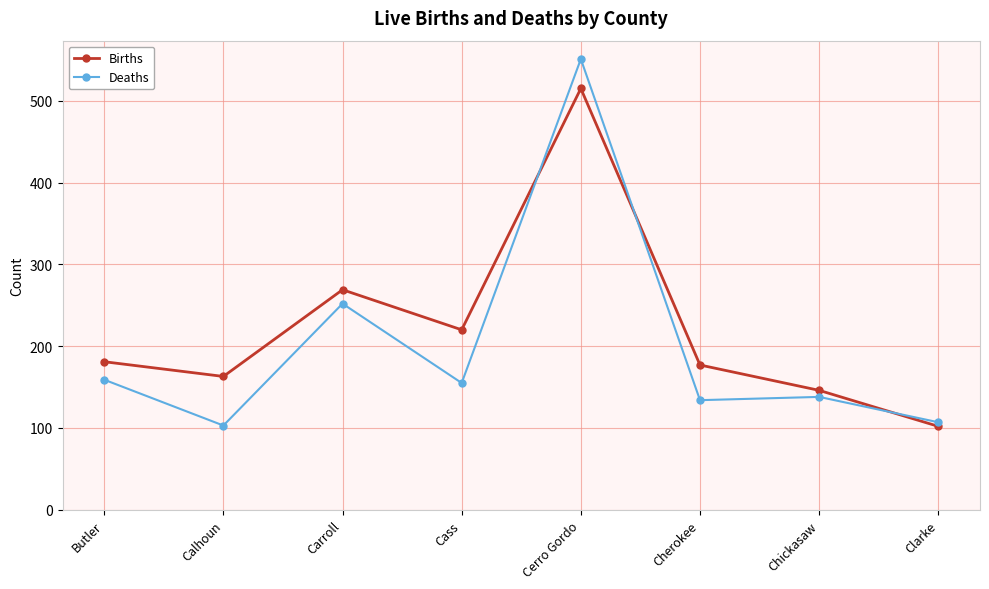

What are all the series names shown in the legend?

Births, Deaths